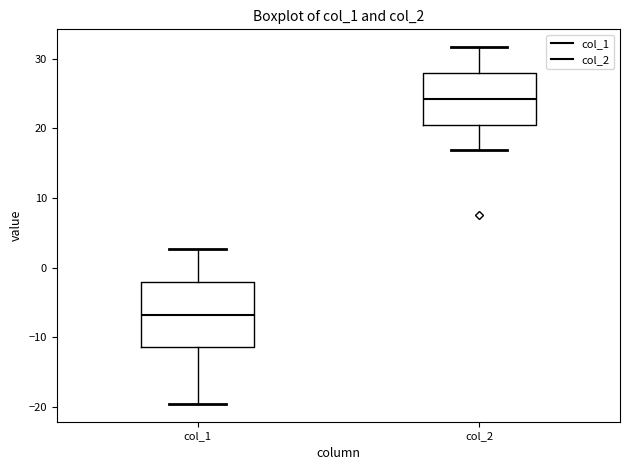

Which box is the tallest, from its lower edge to its upper edge?

col_1